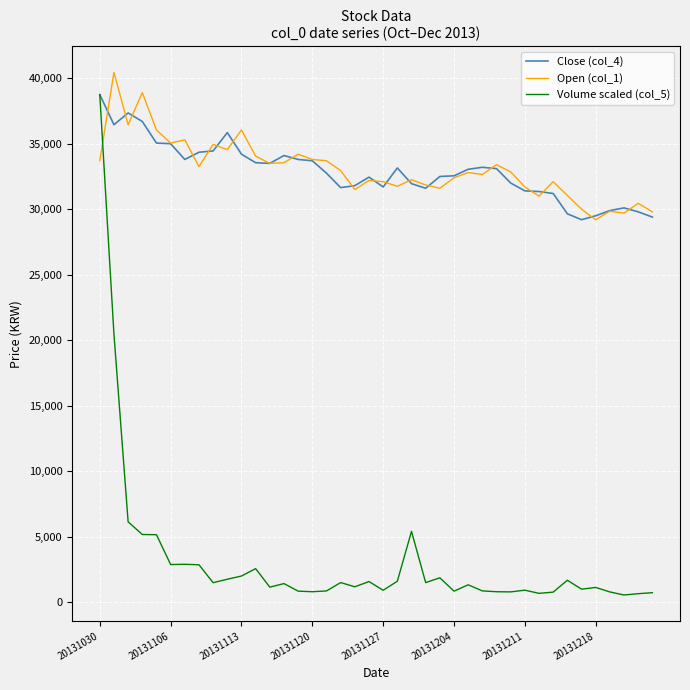

What is the greatest value displayed?

40450.0